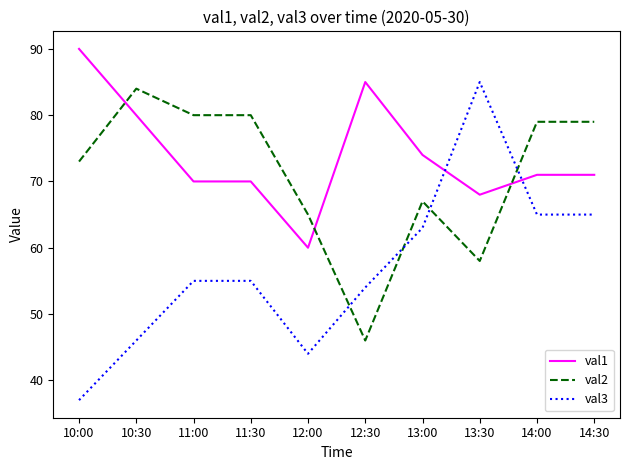

Is the value of val2 at 10:30 greater than the value of val1 at 10:00?

No